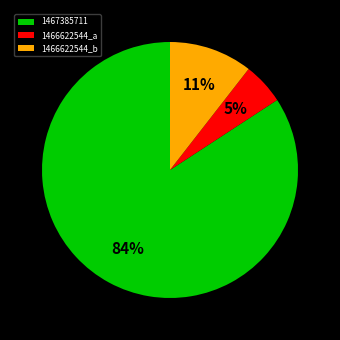

To the nearest percent, what is the difference between the largest and smallest slice percentages?

79%